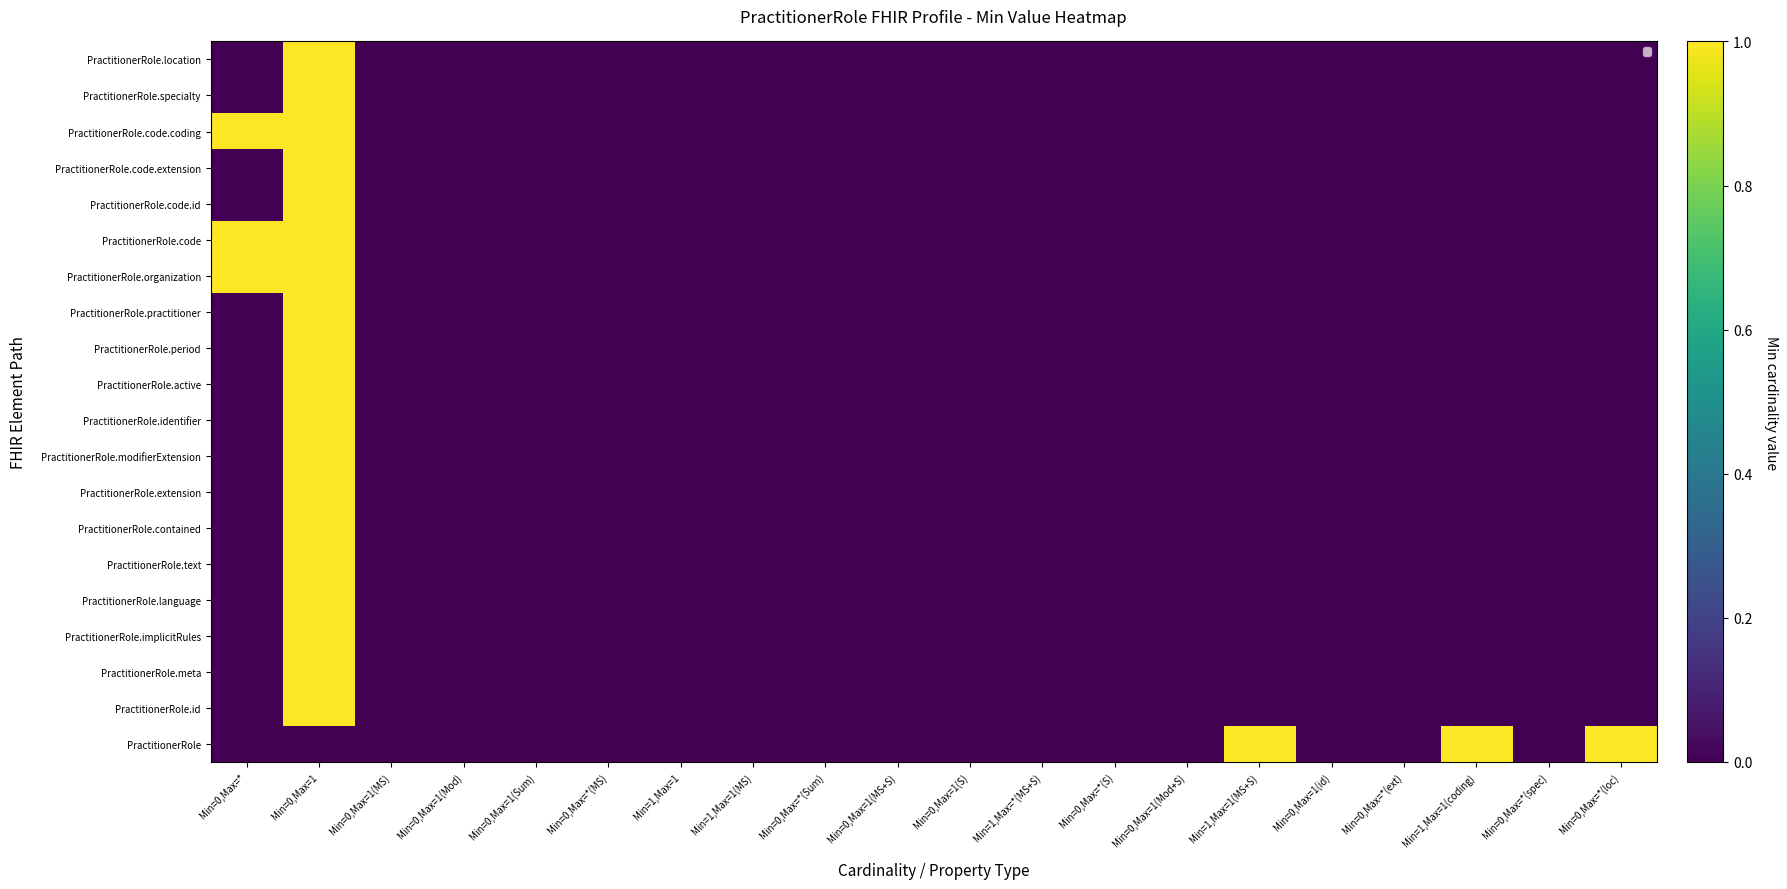

Count the number of categories in the chart.

20